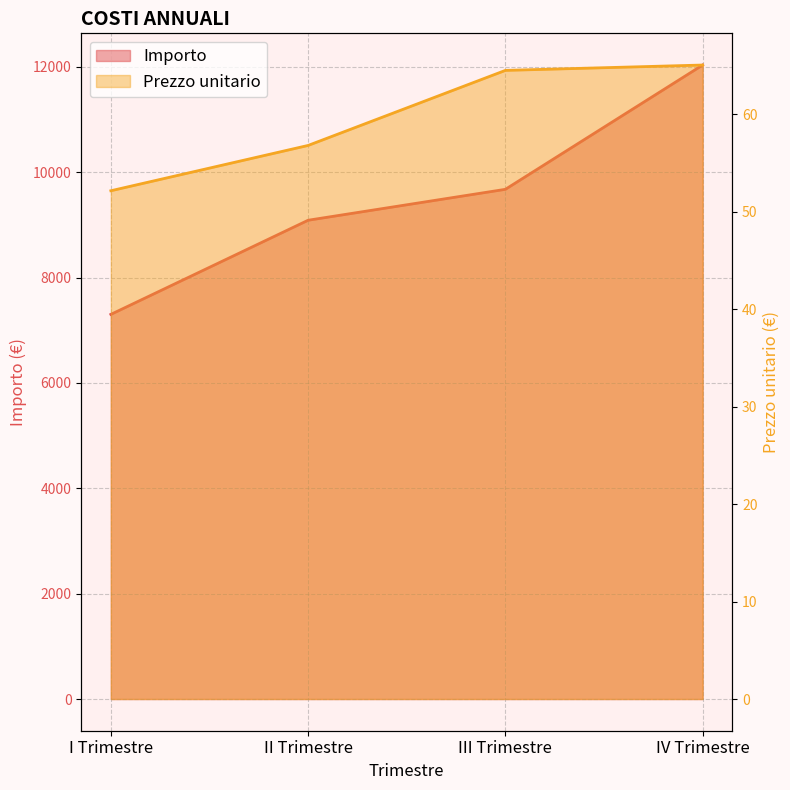

Reading left to right, list all the values displayed in this chart.

Prezzo unitario: 52.1	56.8	64.5	65.0
Importo: 7301.0	9088.0	9675.0	12034.2